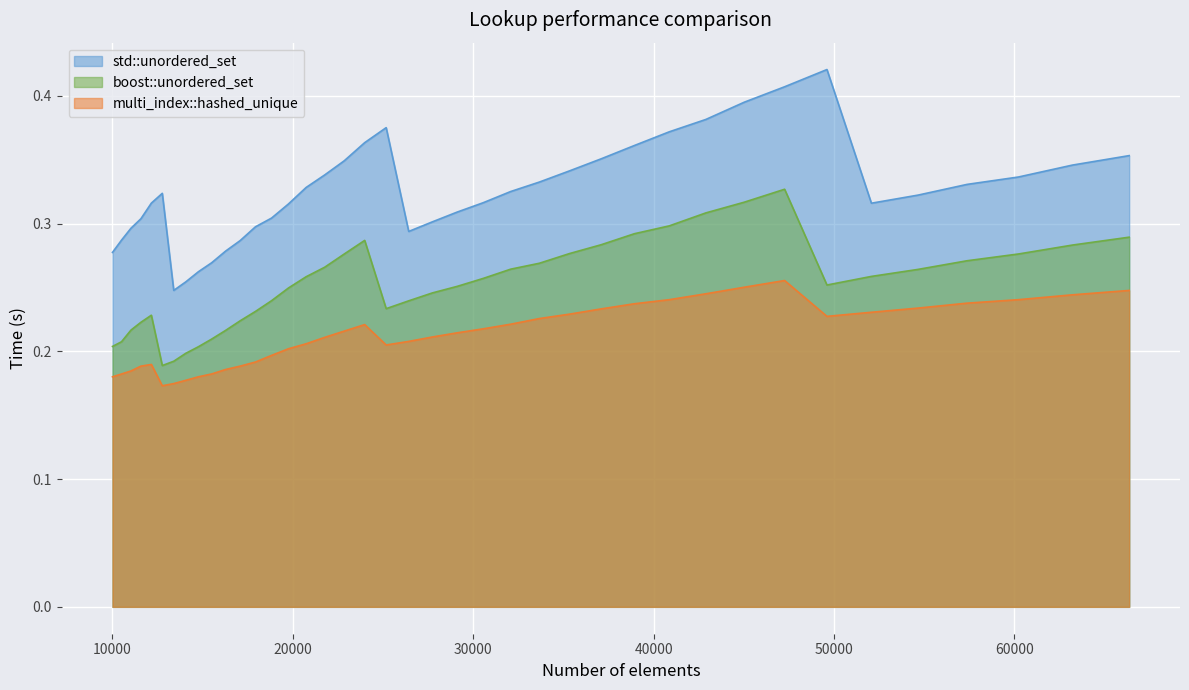

How many interior local valleys does the multi_index::hashed_unique series have?

3